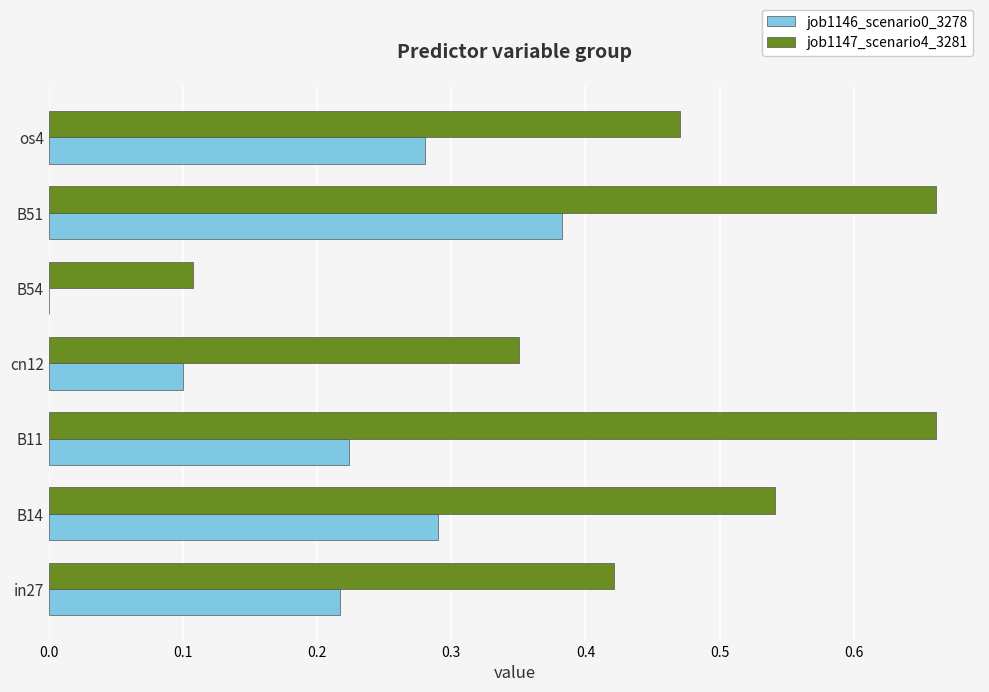

At which category is the sum across all series the highest?

B51